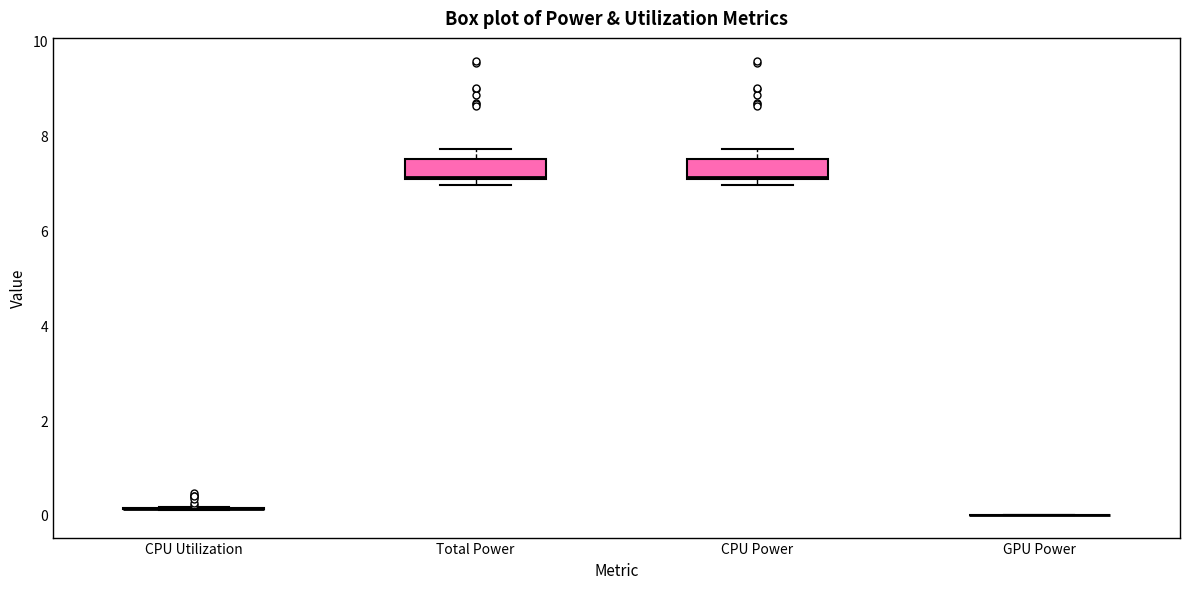

Where is the lower edge of the box for CPU Power on the y-axis? The values are not printed on the chart, so give them approximately, as read against the axis.

7.0